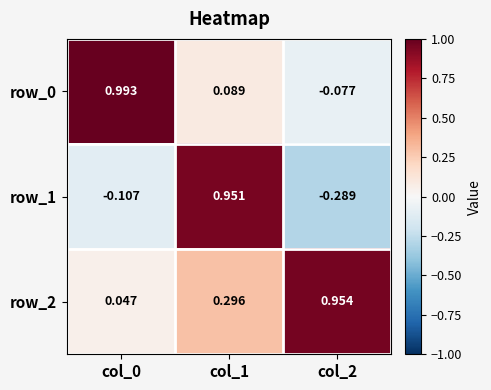

Is the value of row_0 at col_1 greater than the value of row_2 at col_1?

No